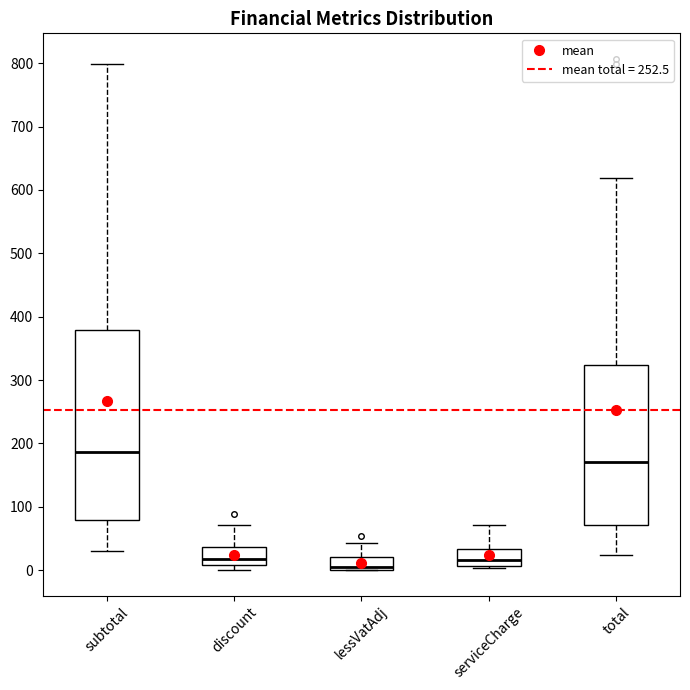

Reading left to right, transcribe this box plot: for each box, give where its median line is, the range the box spans, and where its two whiskers end, as read against the y-axis. The values are not printed on the chart, so give them approximately, as read against the axis.

subtotal: median 190, box 80 to 380, whiskers 30 to 800
discount: median 20, box 10 to 40, whiskers 0 to 70
lessVatAdj: median 0 (just above the box's lower edge), box 0 to 20, whiskers 0 to 40
serviceCharge: median 20, box 10 to 30, whiskers 0 to 70
total: median 170, box 70 to 320, whiskers 20 to 620